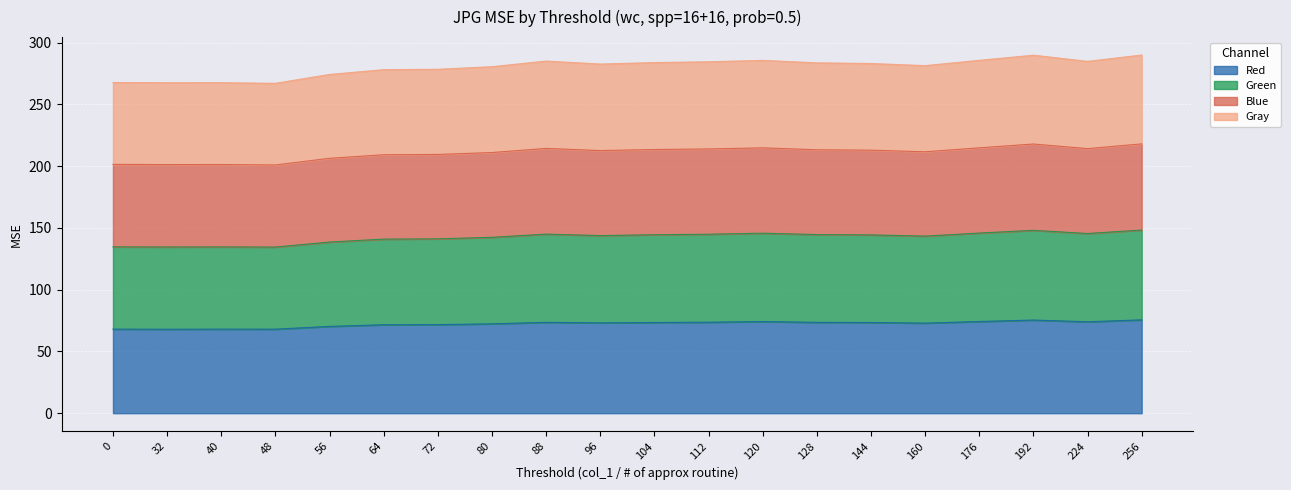

How many series are shown in this chart?

4